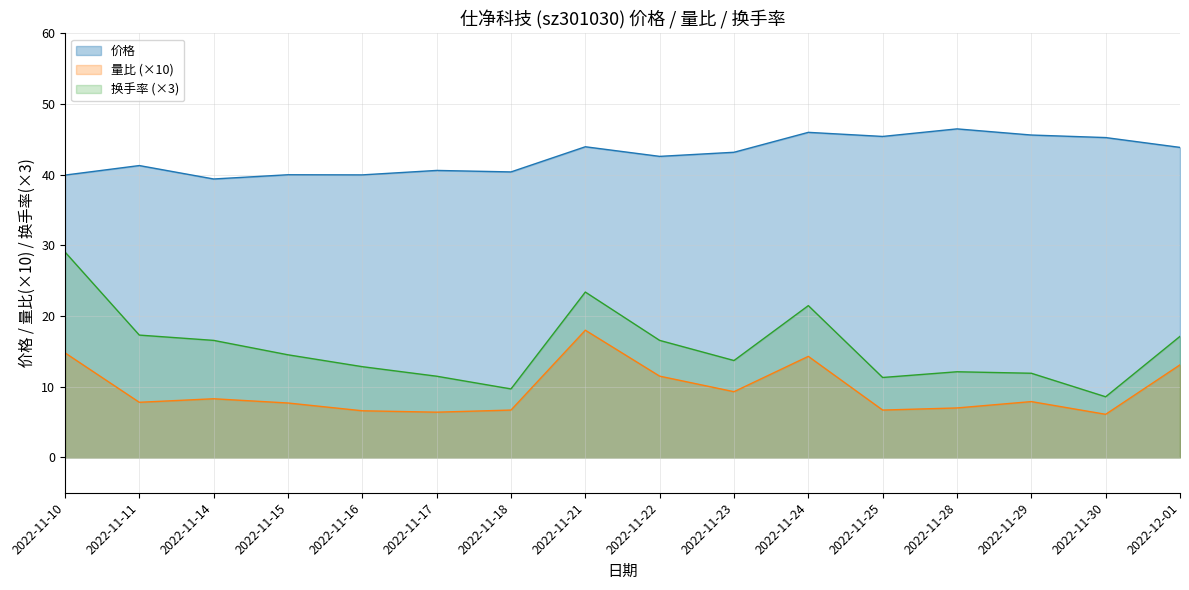

Reading right to left, list all the values displayed in this chart.

价格: 43.9	45.3	45.6	46.5	45.4	46.0	43.2	42.6	44.0	40.4	40.6	40.0	40.0	39.4	41.3	40.0
量比: 13.1	6.1	7.9	7.0	6.7	14.3	9.3	11.5	18.0	6.7	6.4	6.6	7.7	8.3	7.8	14.8
换手率: 17.1	8.6	11.9	12.1	11.3	21.5	13.7	16.6	23.4	9.7	11.5	12.8	14.5	16.6	17.3	29.1